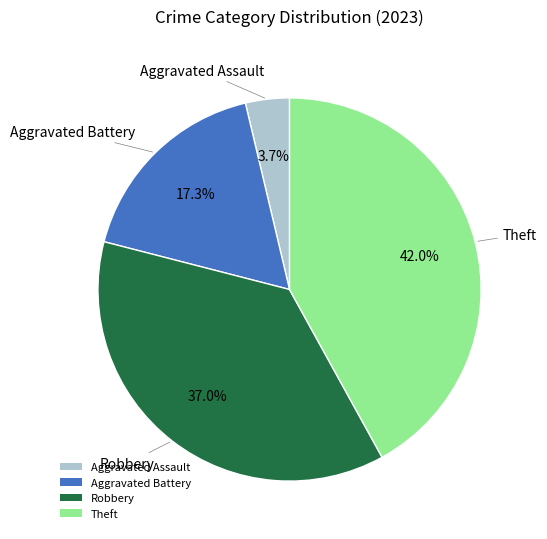

What is the smallest slice in the pie chart?

Aggravated Assault